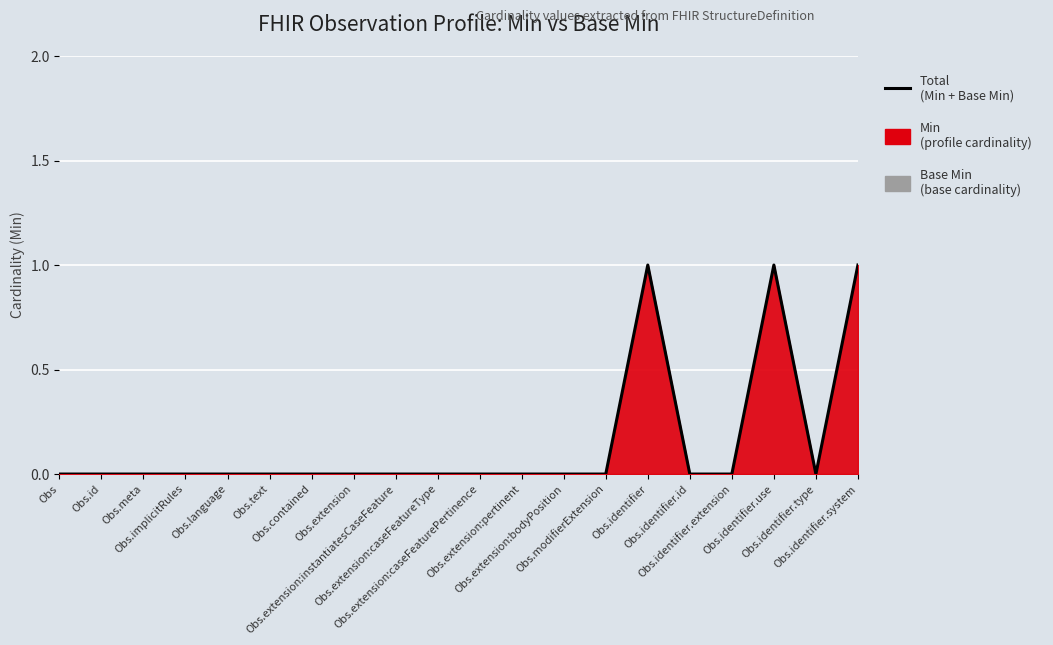

What position from the left is Obs.extension:instantiatesCaseFeature?

9